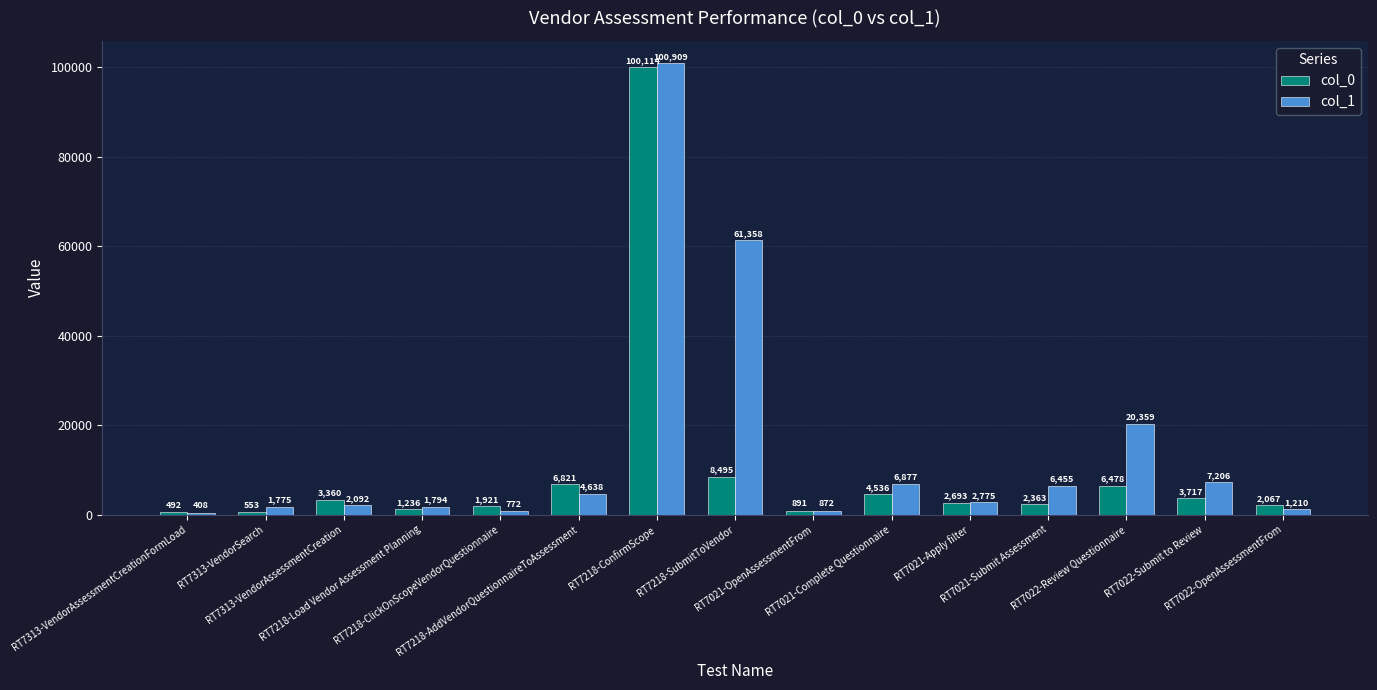

Where is col_1 nearest to the value 50658?

RT7218-SubmitToVendor